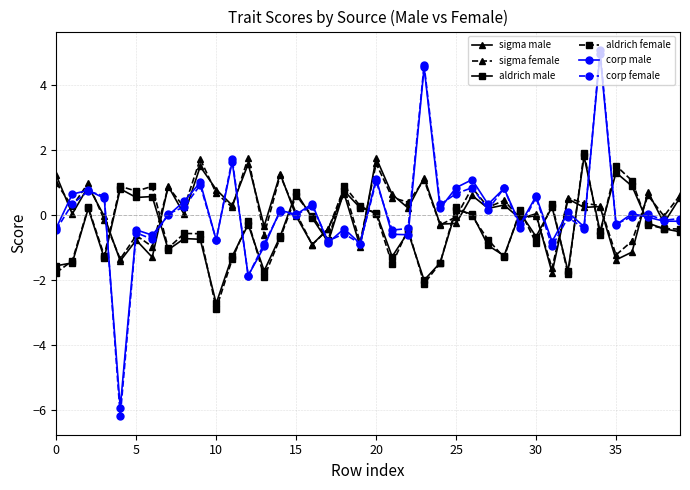

How many interior local peaks does the corp male series have?

15